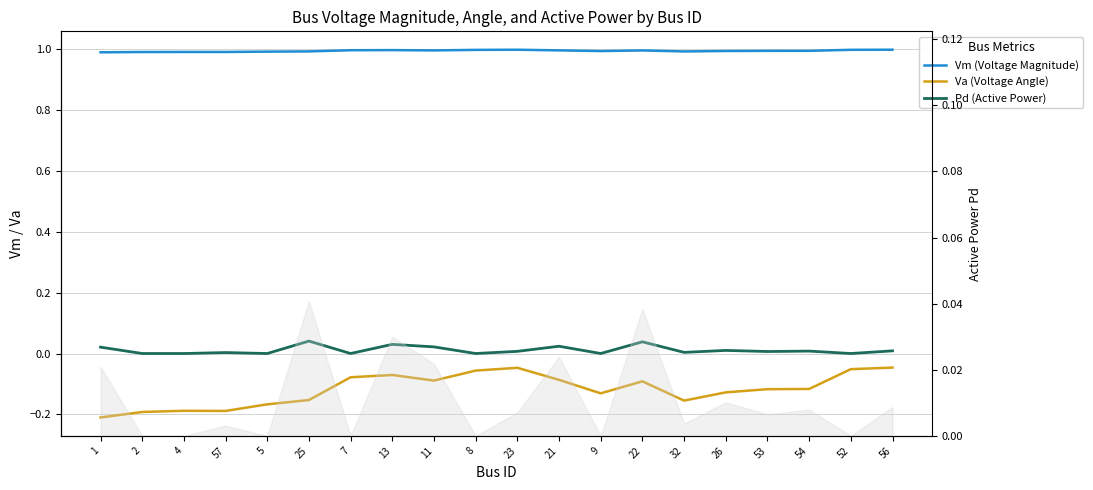

How many values in the Pd (Active Power) series exceed 0?

13